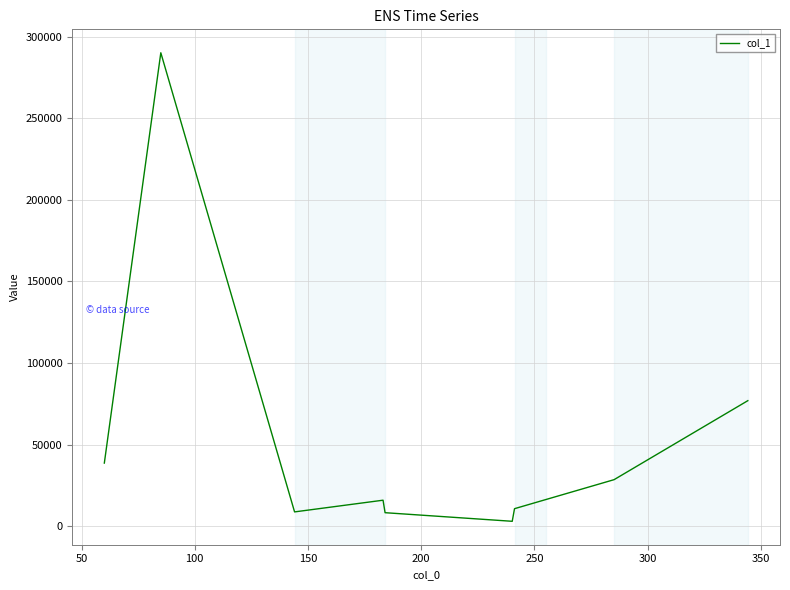

What is the maximum value shown in the chart?

290083.2